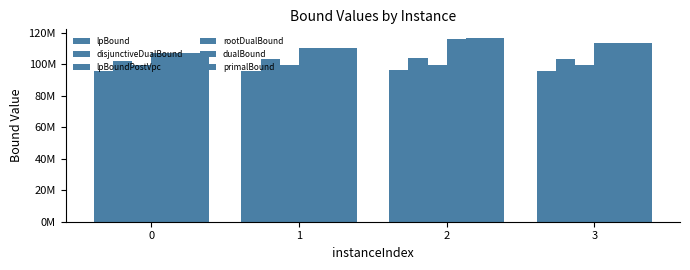

What is the sum of all primalBound values?

446750528.0